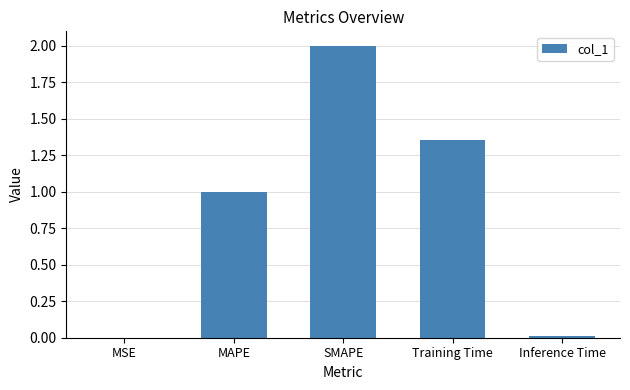

Which has a higher value, MSE or SMAPE?

SMAPE